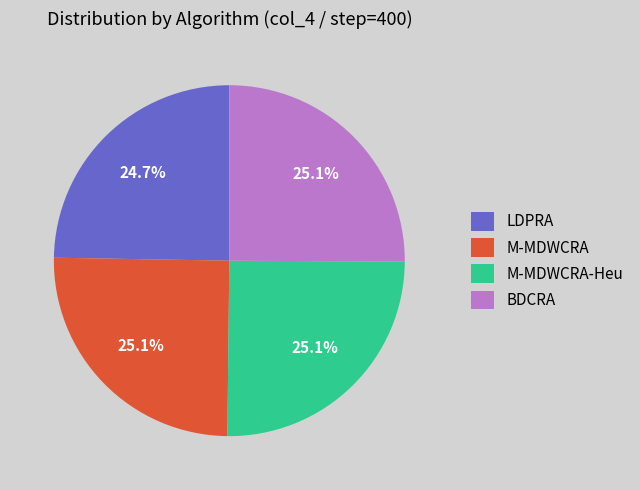

What is the total percentage of BDCRA and M-MDWCRA-Heu?

50.2%